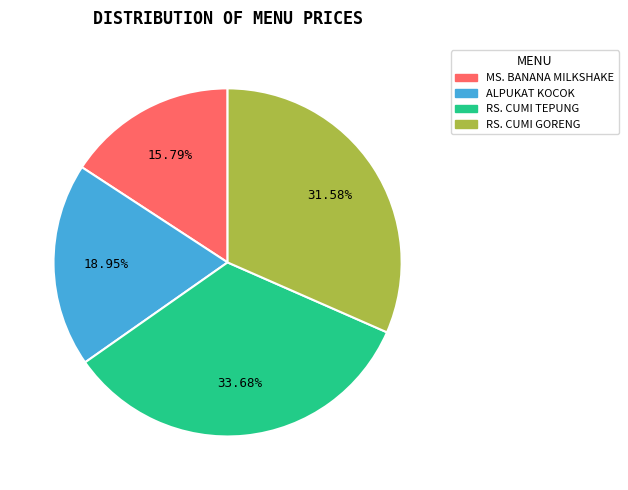

Which slice is the largest?

RS. CUMI TEPUNG